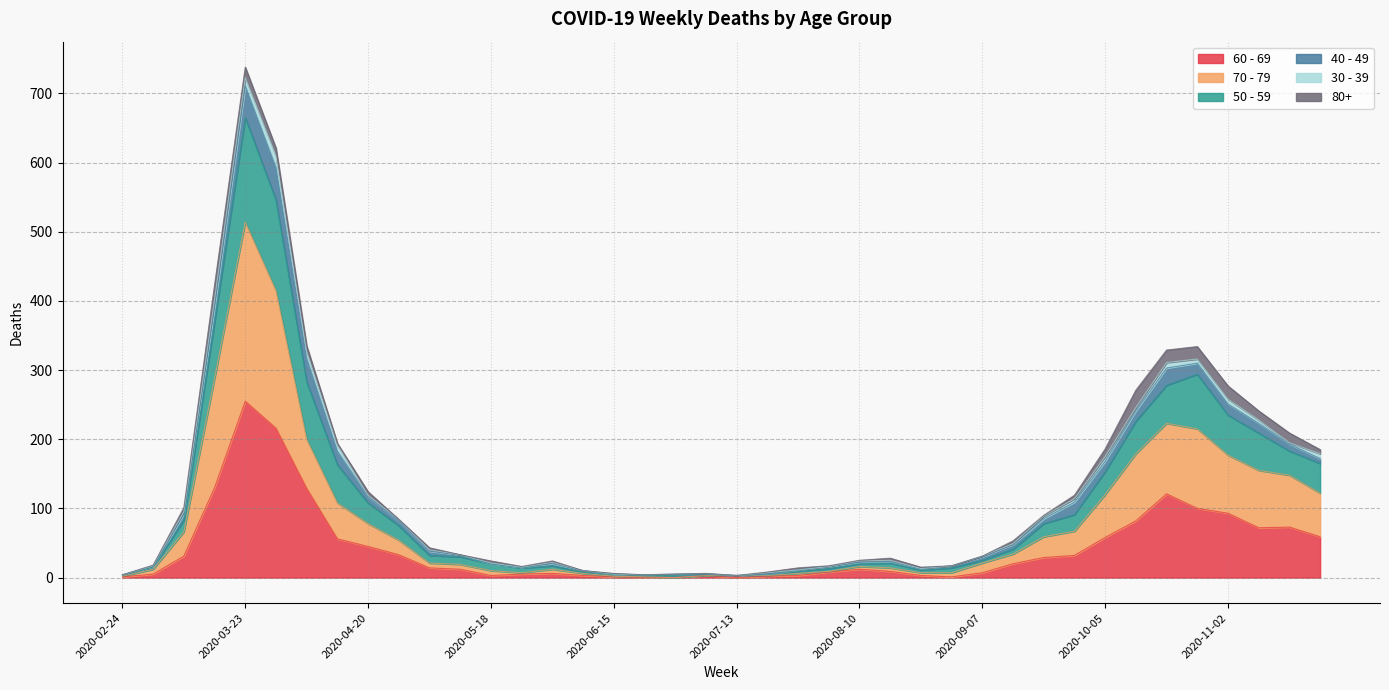

Is it true that 60 - 69 equals 292 at 2020-03-30?

False